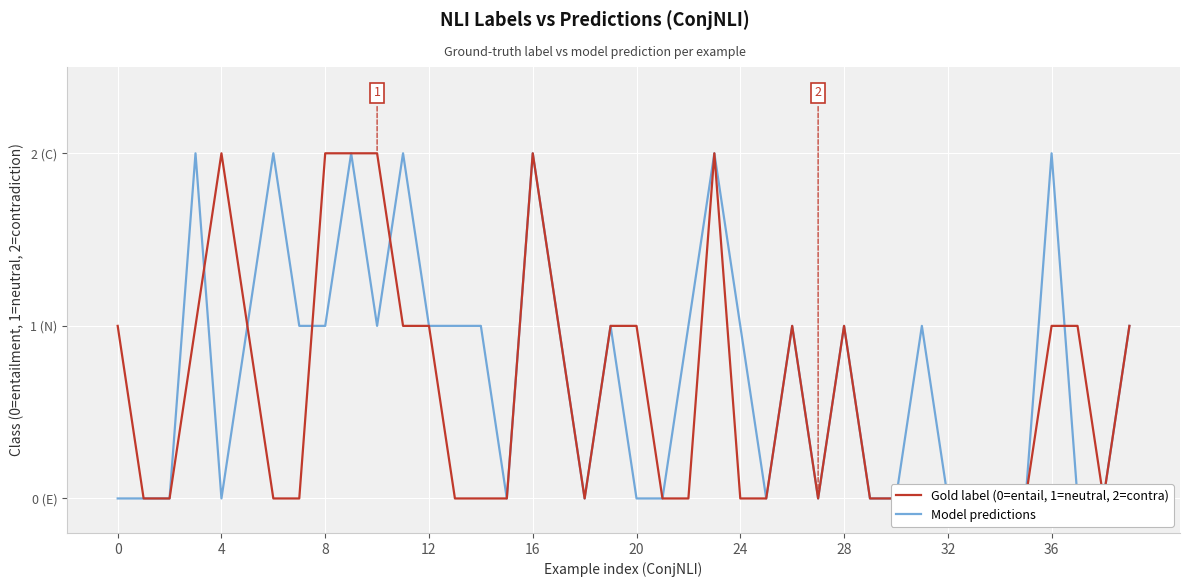

Does the chart display data point markers on the line(s)?

No